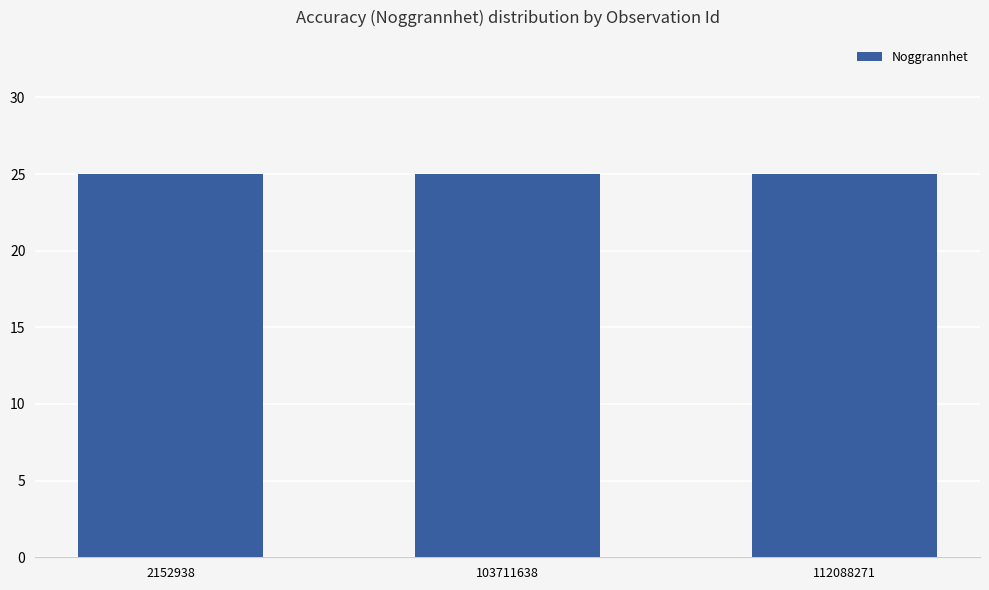

Between 103711638 and 112088271, which is larger?

112088271